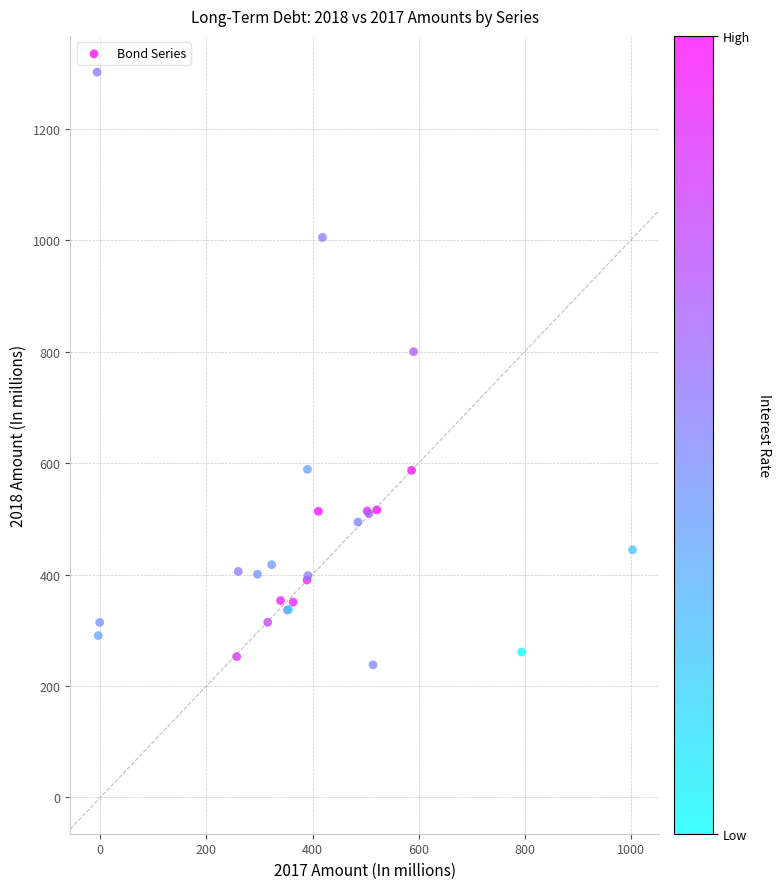

What Y value in the scatter plot is closest to 769?

799.9